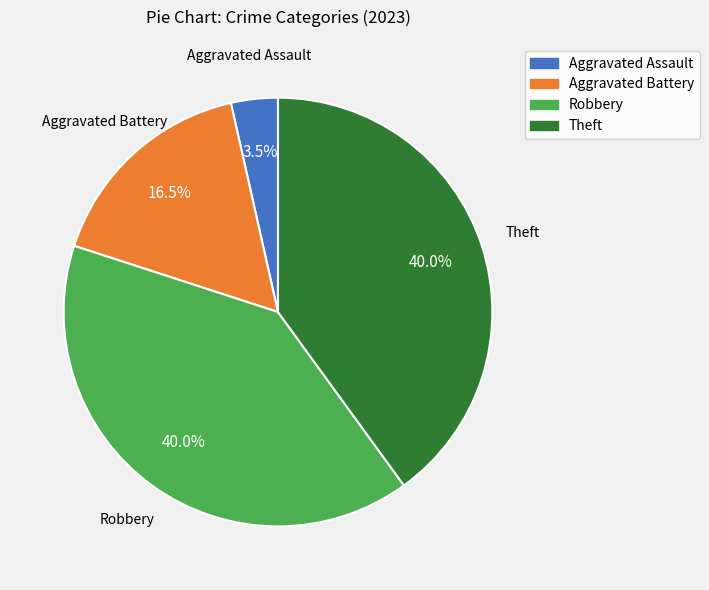

Count the number of slices in the pie.

4